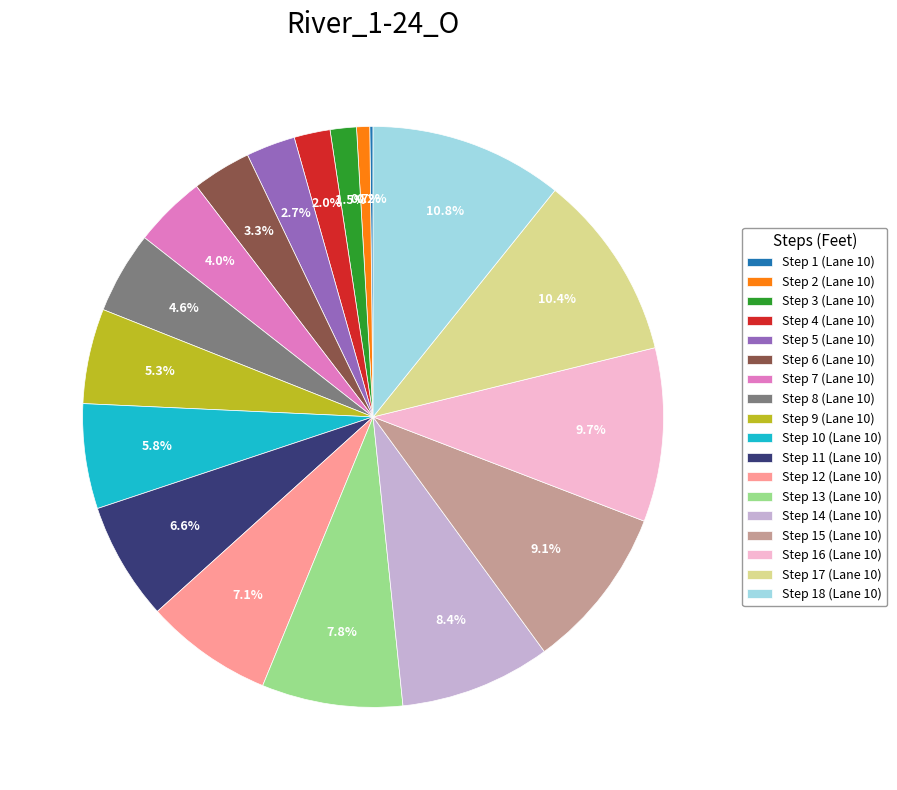

What portion of the pie excludes Step 18 (Lane 10)?

89.2%